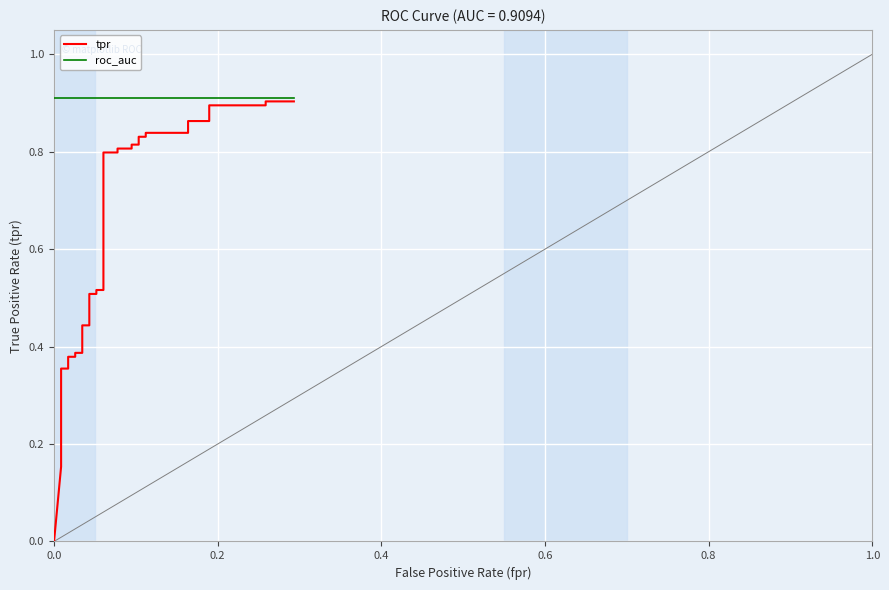

Reading left to right, what are all the values shown in this chart?

tpr: 0.0	0.2	0.2	0.2	0.2	0.2	0.2	0.2	0.3	0.3	0.3	0.3	0.4	0.4	0.4	0.4	0.4	0.4	0.4	0.4	0.5	0.5	0.5	0.5	0.8	0.8	0.8	0.8	0.8	0.8	0.8	0.8	0.8	0.8	0.9	0.9	0.9	0.9	0.9	0.9
roc_auc: 0.9	0.9	0.9	0.9	0.9	0.9	0.9	0.9	0.9	0.9	0.9	0.9	0.9	0.9	0.9	0.9	0.9	0.9	0.9	0.9	0.9	0.9	0.9	0.9	0.9	0.9	0.9	0.9	0.9	0.9	0.9	0.9	0.9	0.9	0.9	0.9	0.9	0.9	0.9	0.9